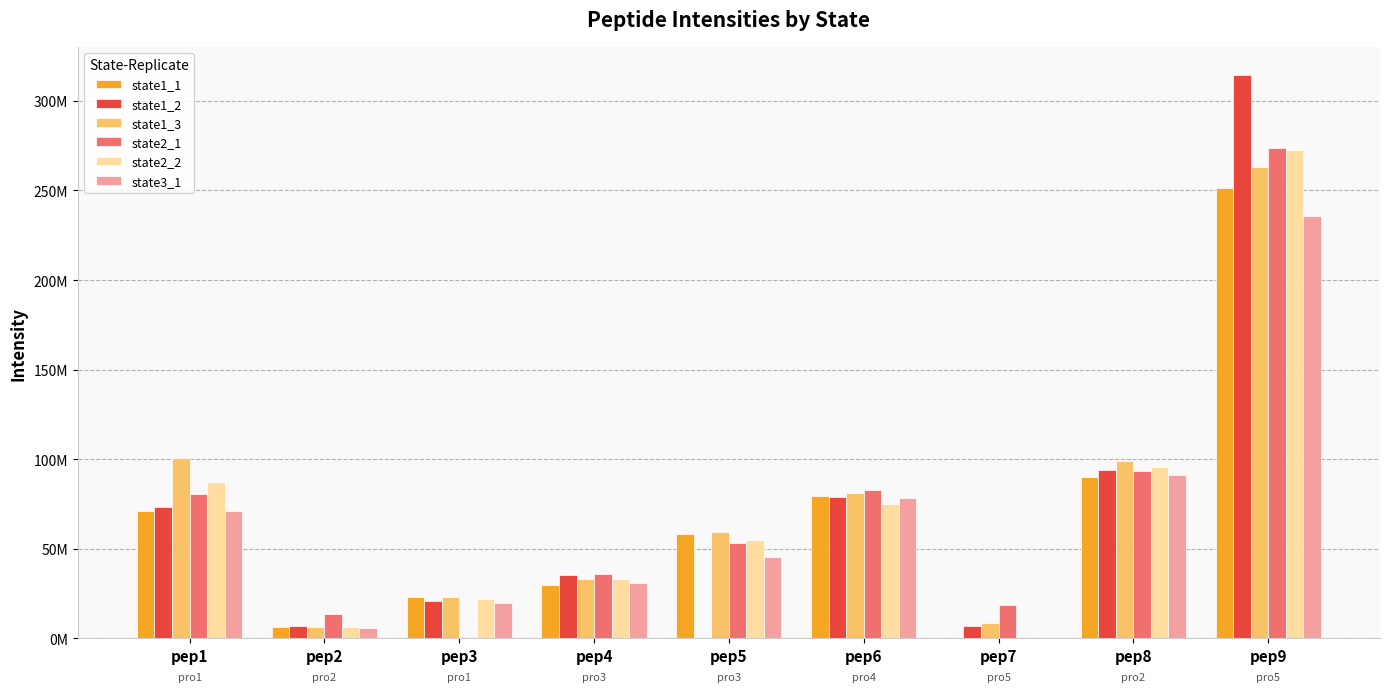

What are all the series names shown in the legend?

state1_1, state1_2, state1_3, state2_1, state2_2, state3_1